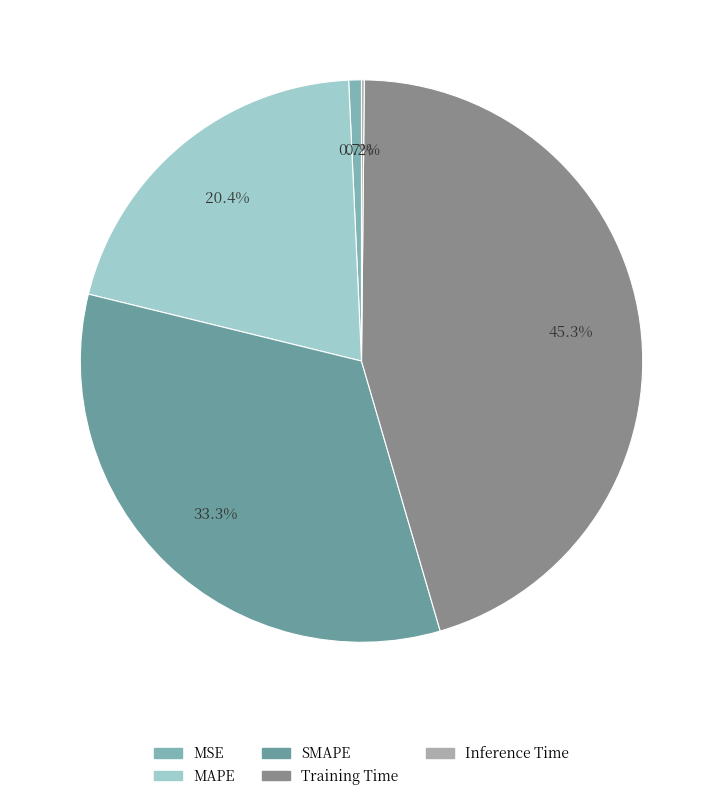

To the nearest percent, what percentage of the pie is SMAPE?

33%